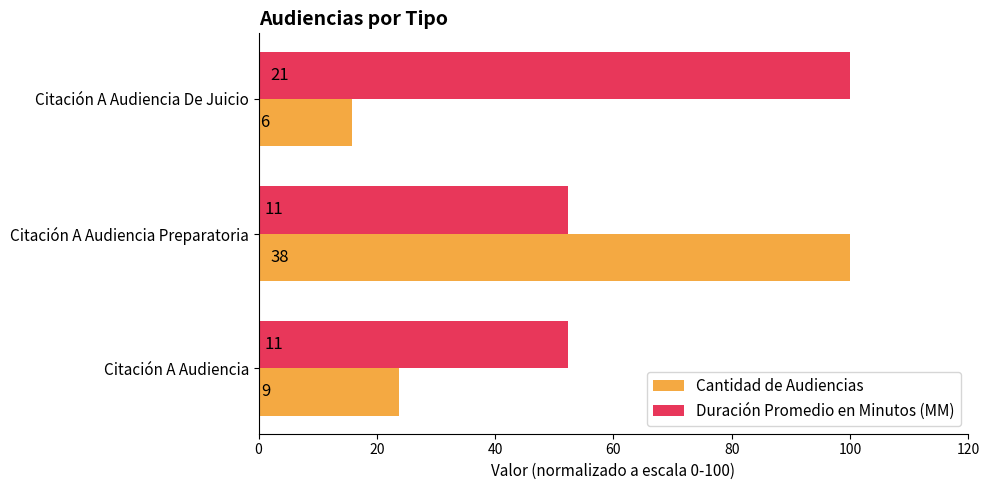

What are all the series names shown in the legend?

Cantidad de Audiencias, Duración Promedio en Minutos (MM)